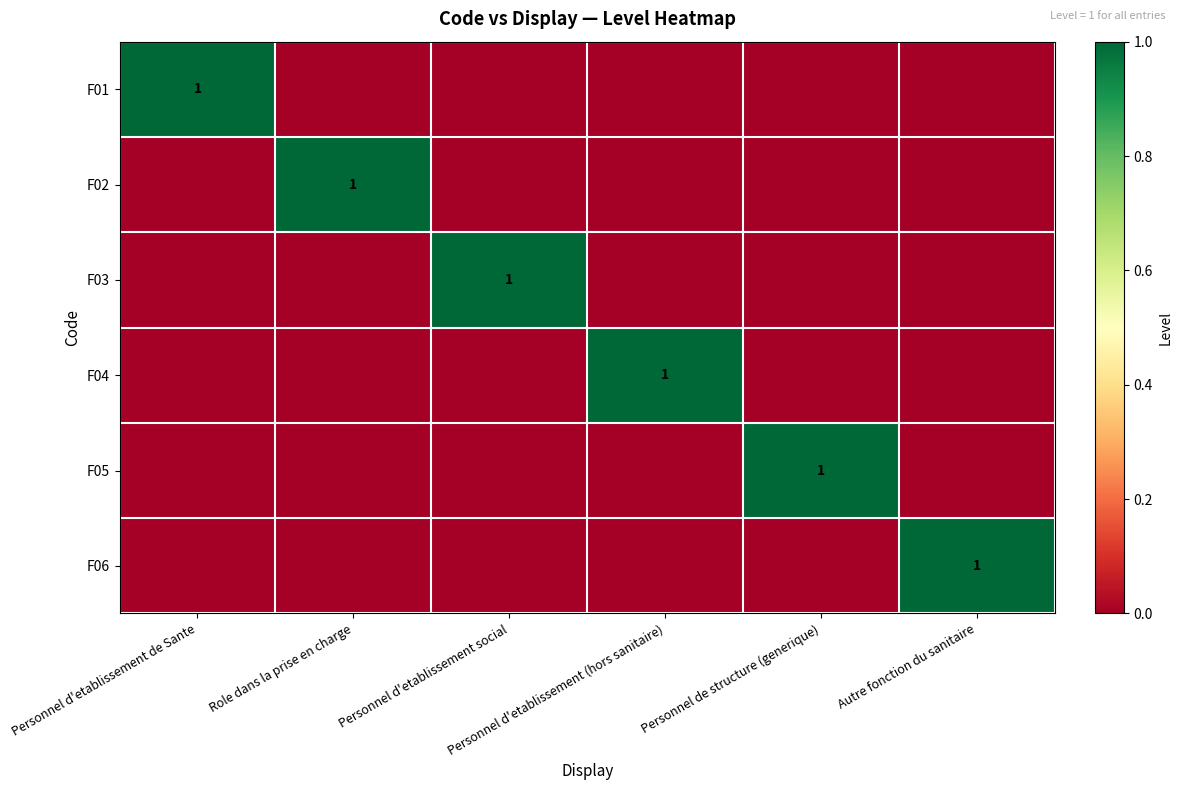

Is the value of F06 at Personnel d'etablissement social greater than the value of F01 at Personnel de structure (generique)?

No